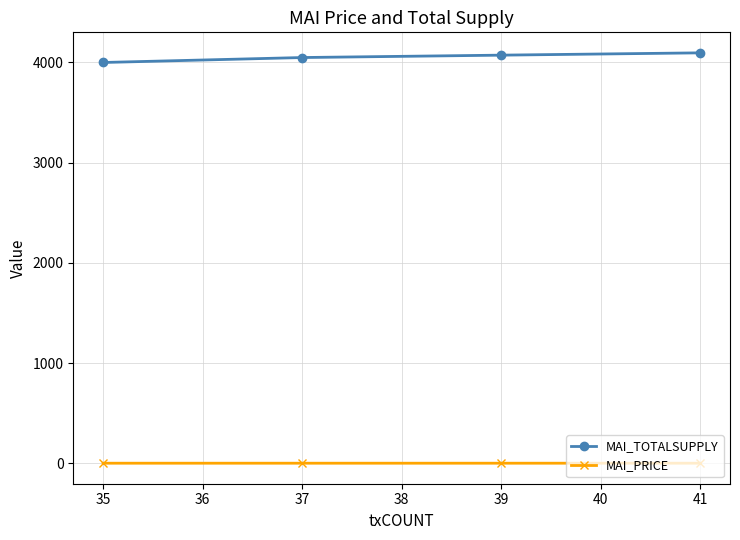

What is the value of the MAI_TOTALSUPPLY point at the 3rd from the left?

4073.2